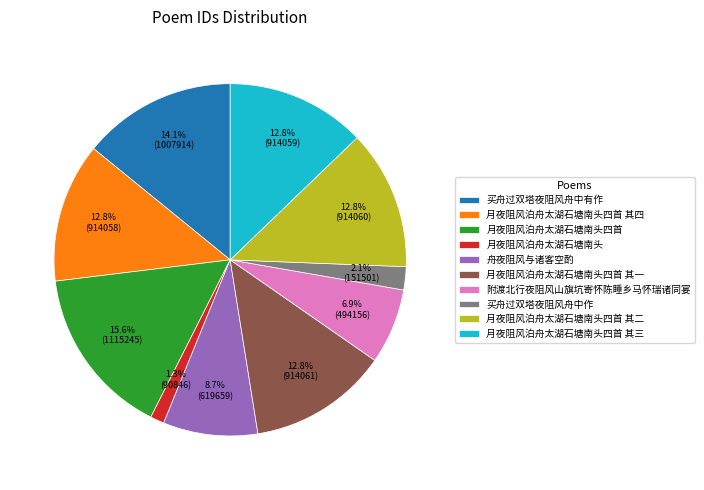

Is there a majority slice in this chart?

No